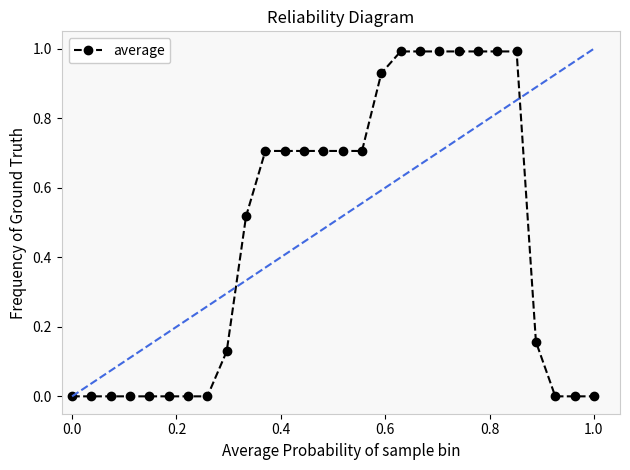

What is the difference between the maximum and second lowest values?

1.0